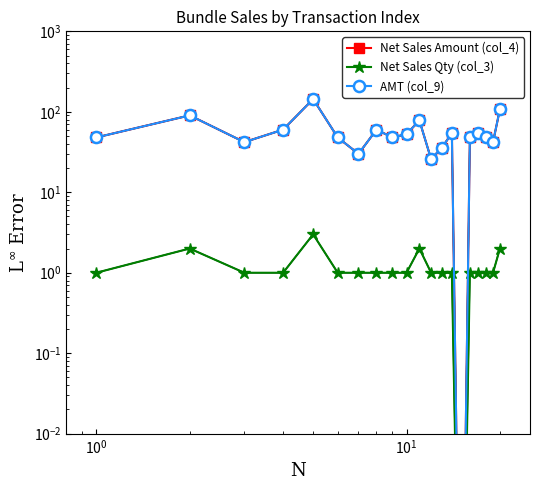

True or false: Net Sales Qty (col_3) and Net Sales Amount (col_4) cross at least once.

False